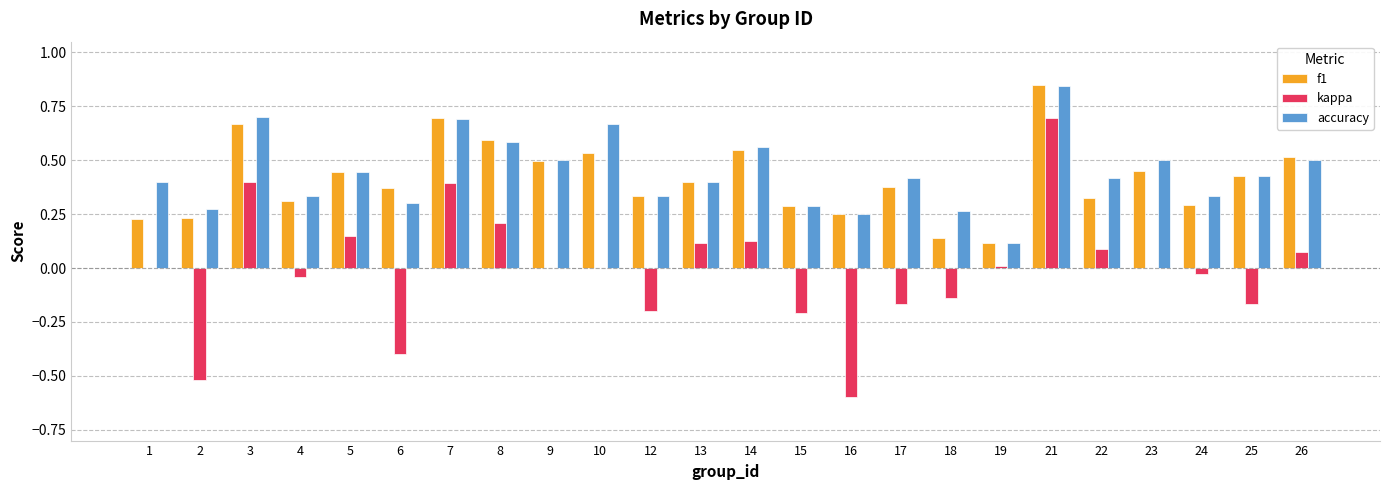

Is it true that kappa equals -0.1 at 4?

False